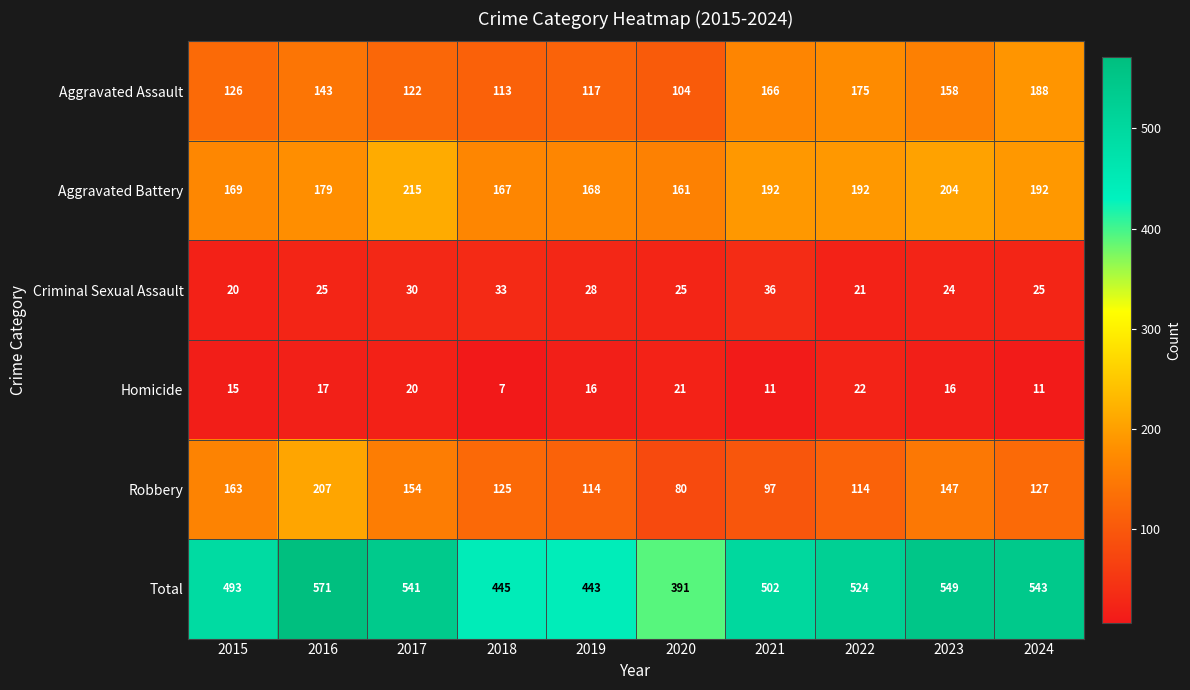

At which category is the sum across all series the highest?

2016